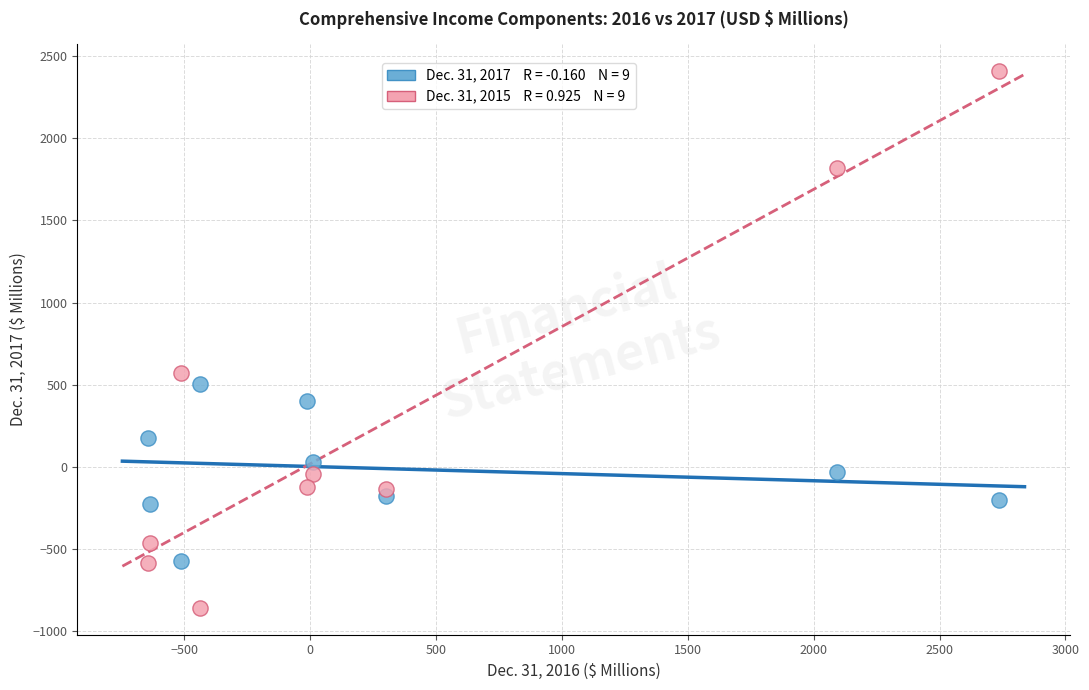

Across all data points, what is the range of Y values (max minus min)?

3268.2